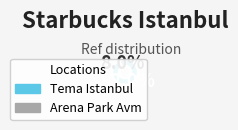

Between Arena Park Avm and Tema Istanbul, which is larger?

Tema Istanbul